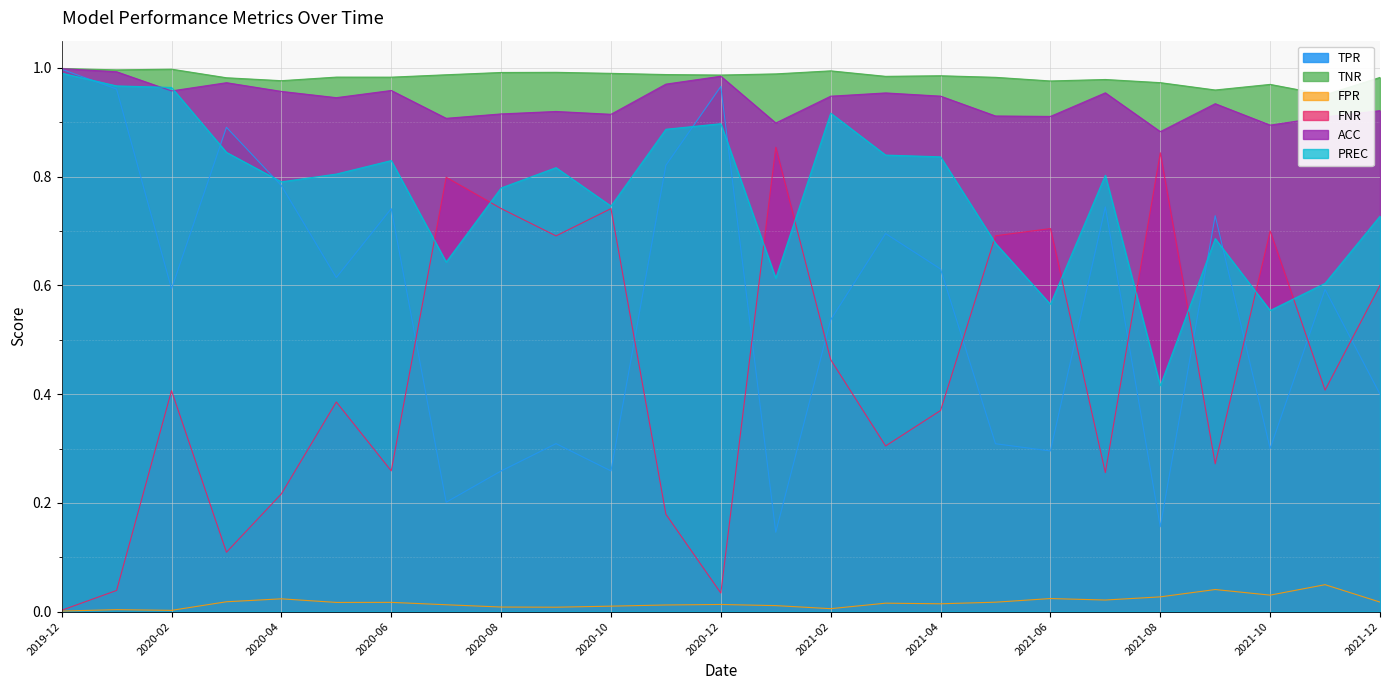

How many interior local valleys does the FNR series have?

8